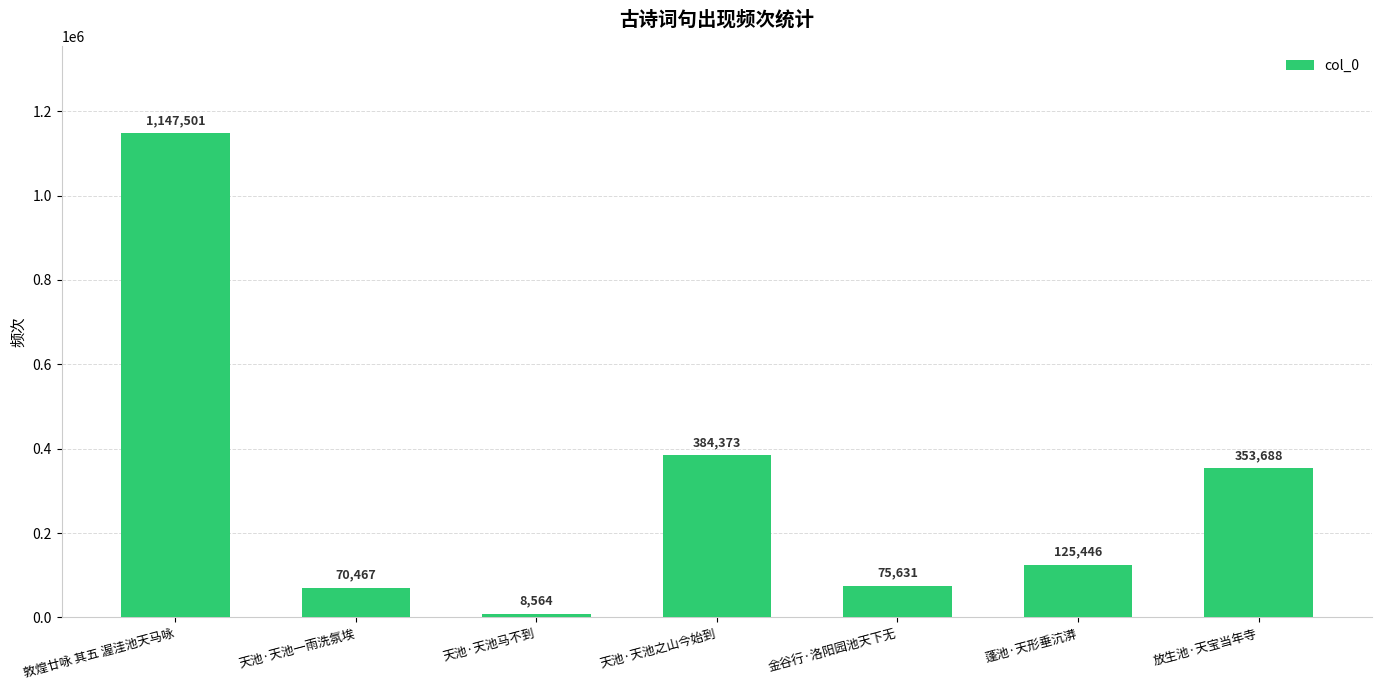

How many series are shown in this chart?

1